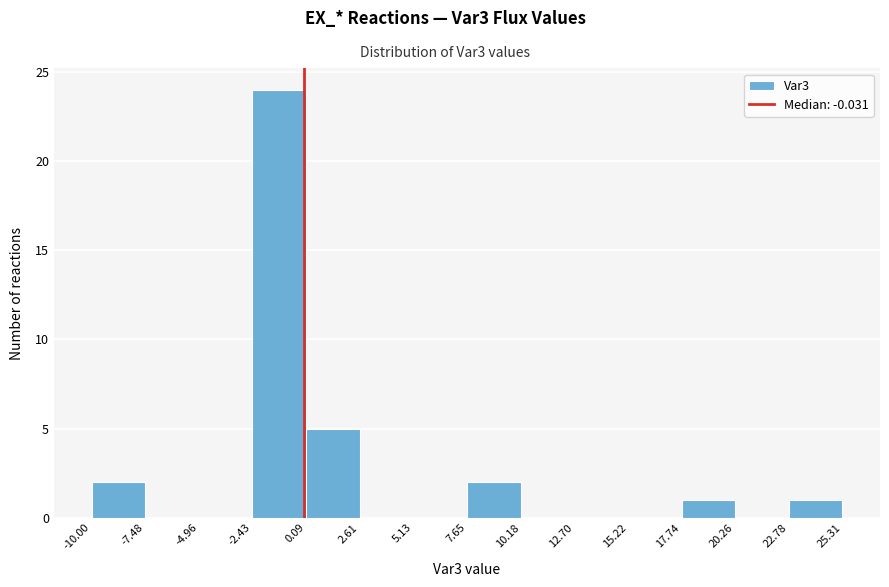

What is the height of the bar covering 17.74 to 20.26 on the x-axis? The values are not printed on the chart, so give them approximately, as read against the axis.

1